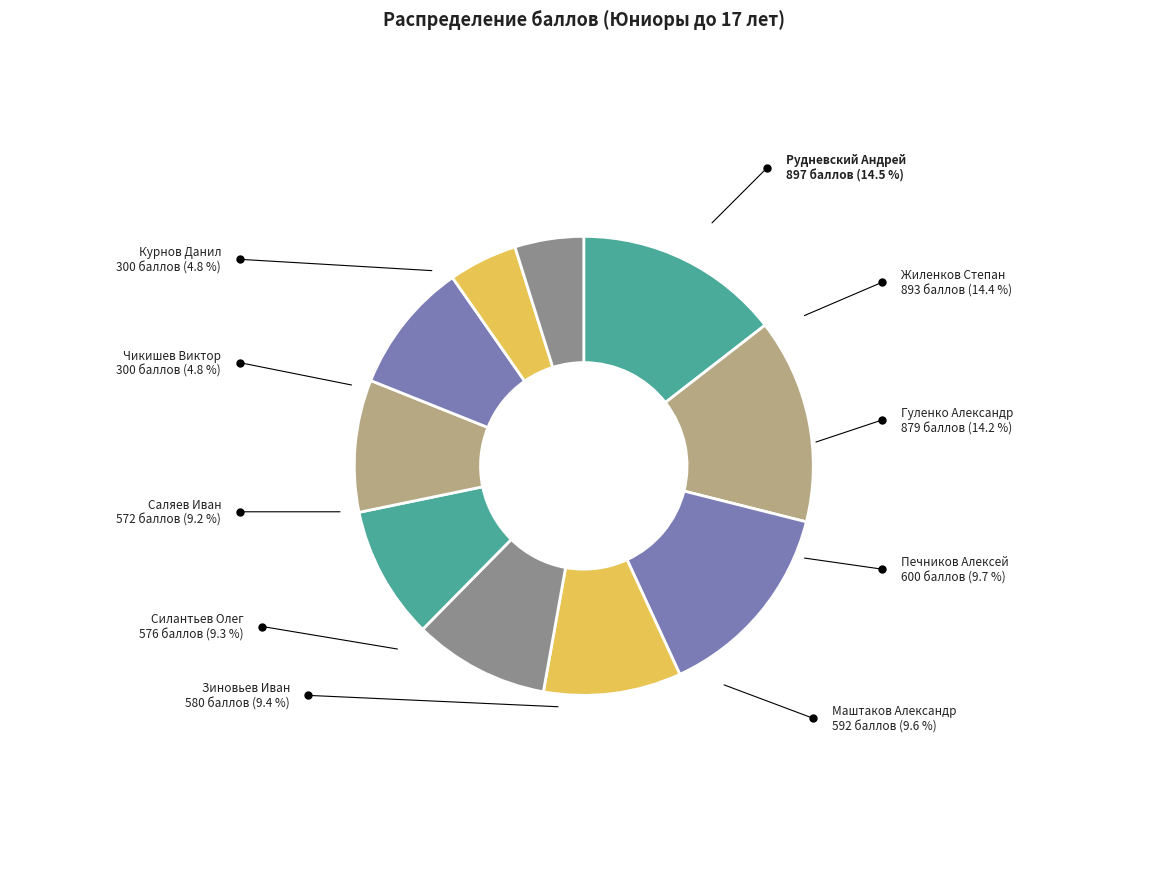

How many segments does this pie chart have?

10